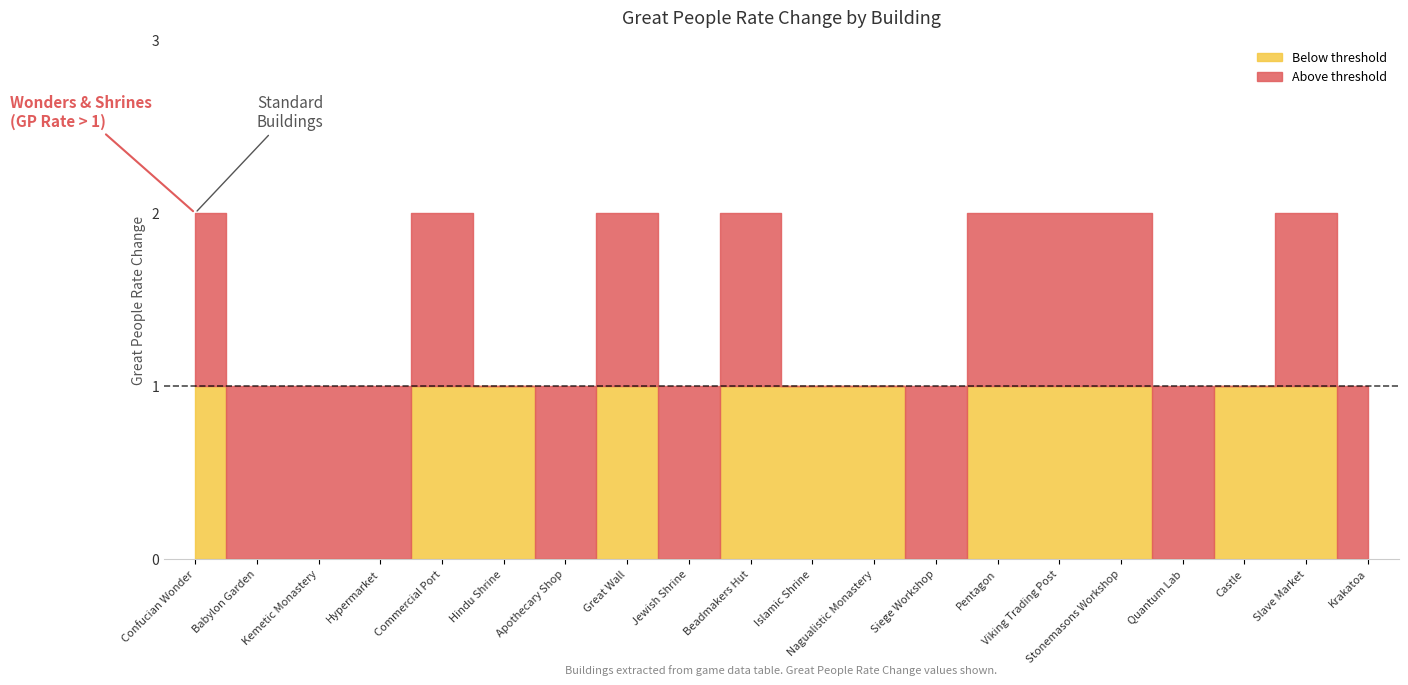

The value of Great People Rate Change at Confucian Wonder is 1. True or false?

False